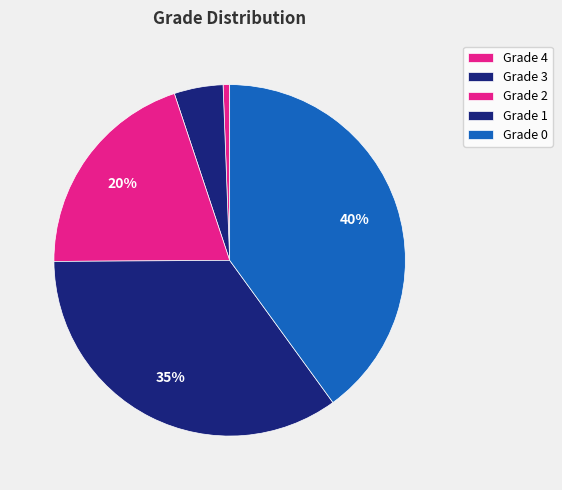

Is there a majority slice in this chart?

No